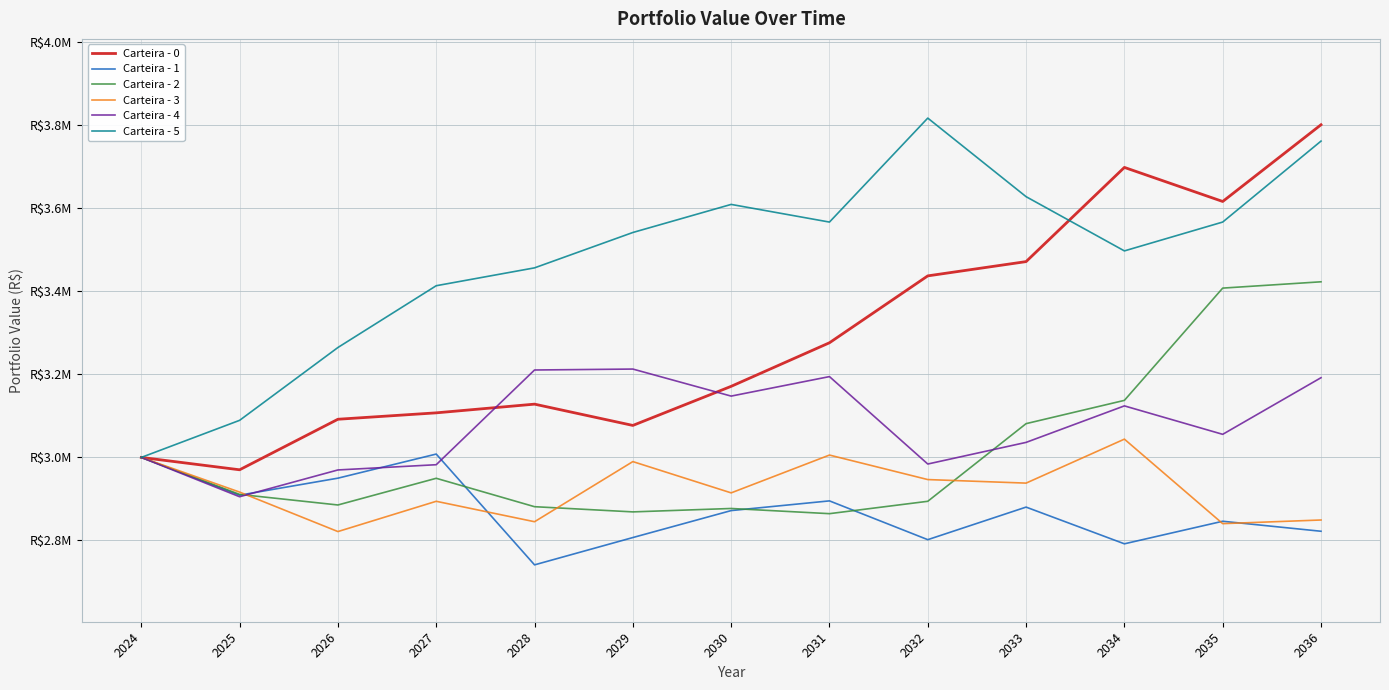

True or false: Carteira - 3 and Carteira - 0 intersect in this chart.

False